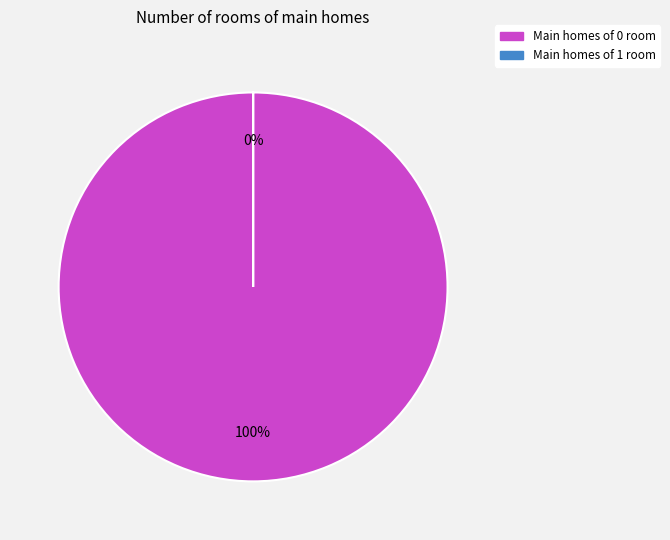

To the nearest percent, what is the difference between the 0 and 1 slice percentages?

100%